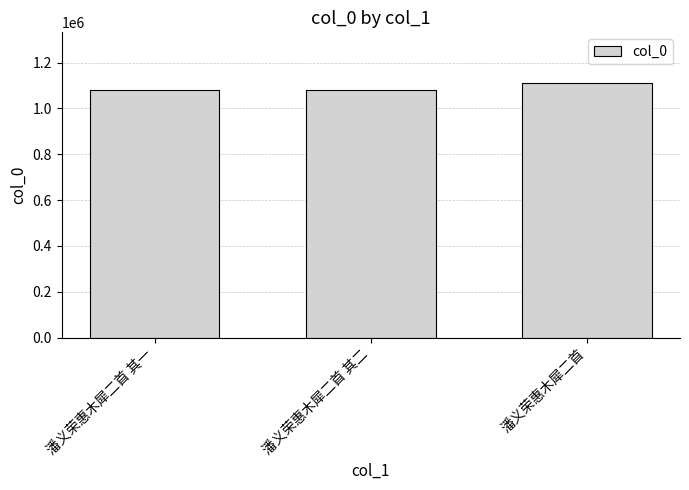

What is the sum of all values?

3270510